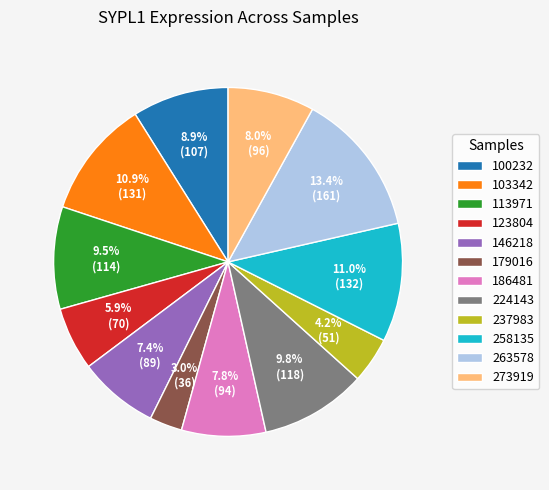

To the nearest percent, what is the difference between the 146218 and 113971 slice percentages?

2%